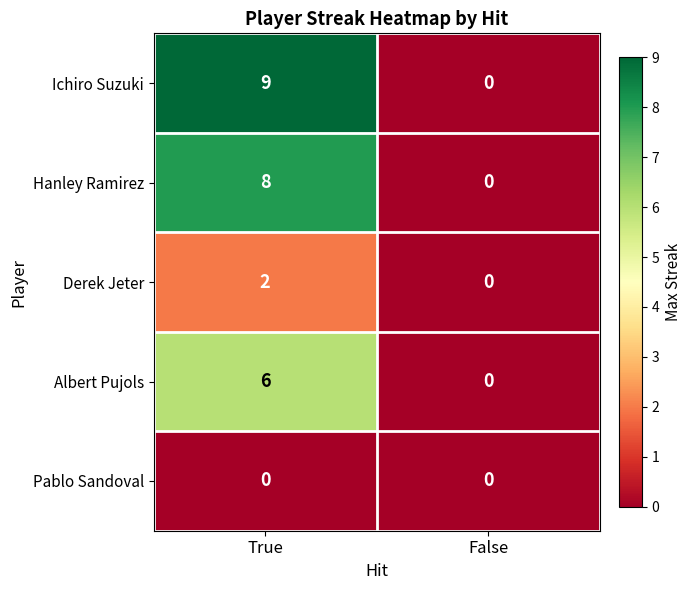

Reading left to right, what are all the values shown in this chart?

Ichiro Suzuki: 9	0
Hanley Ramirez: 8	0
Derek Jeter: 2	0
Albert Pujols: 6	0
Pablo Sandoval: 0	0